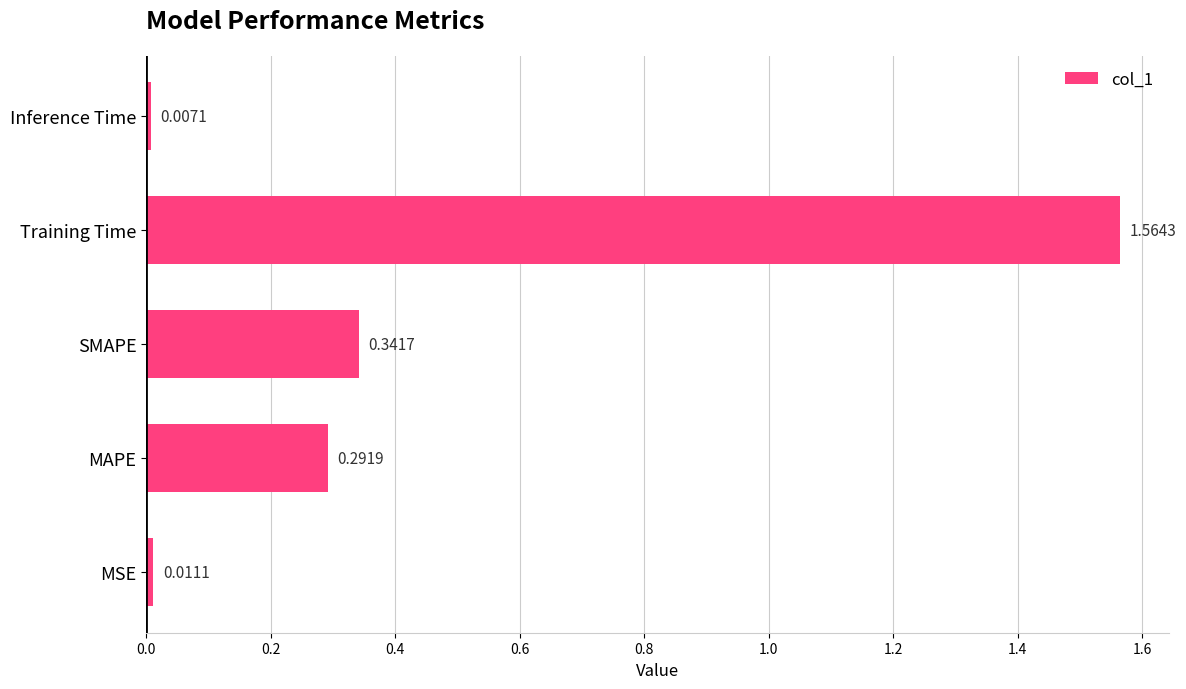

Which label corresponds to the largest value in the chart?

Training Time